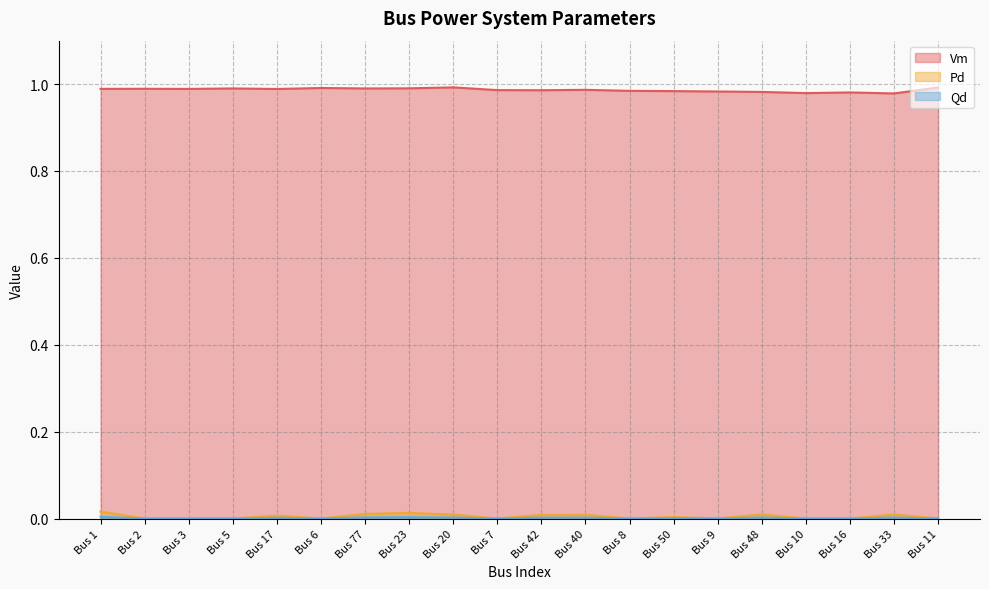

At which category is the sum across all series the highest?

Bus 1